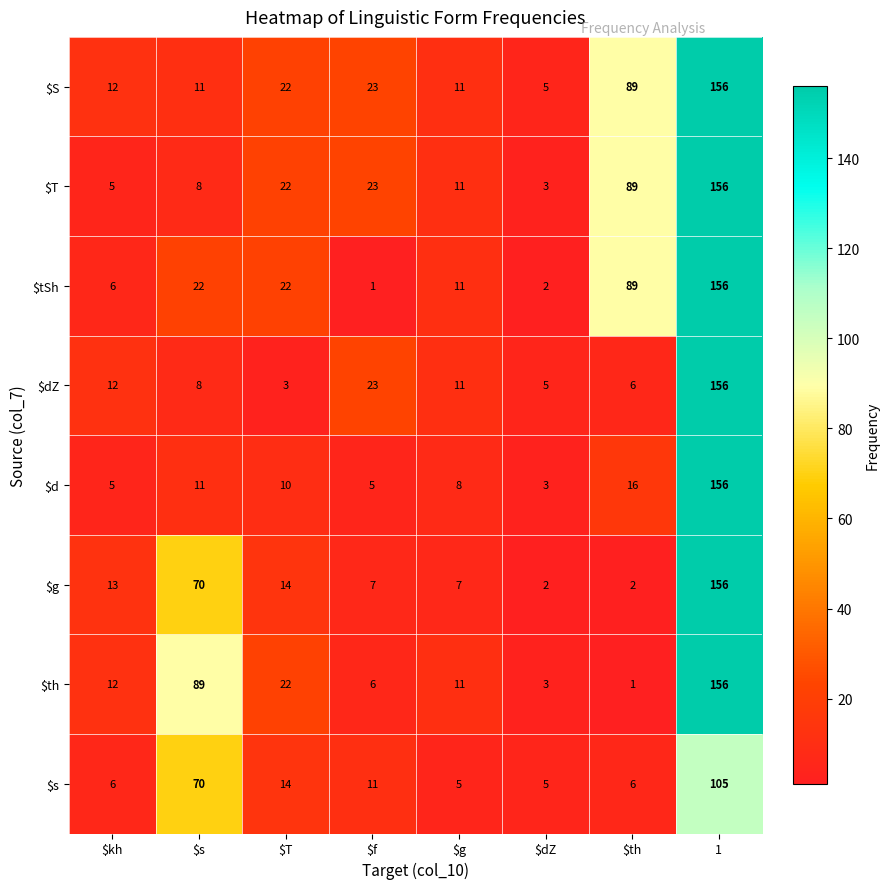

What is the difference between the maximum and minimum values in the $S series?

151